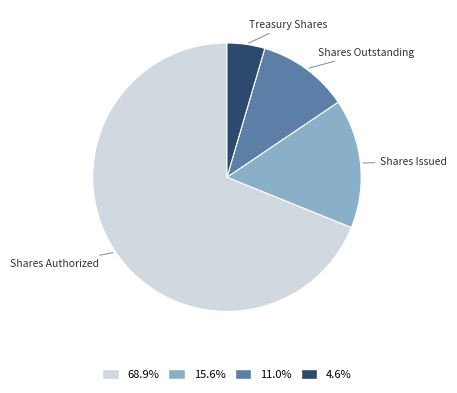

Between Treasury Shares and Shares Outstanding, which is larger?

Shares Outstanding